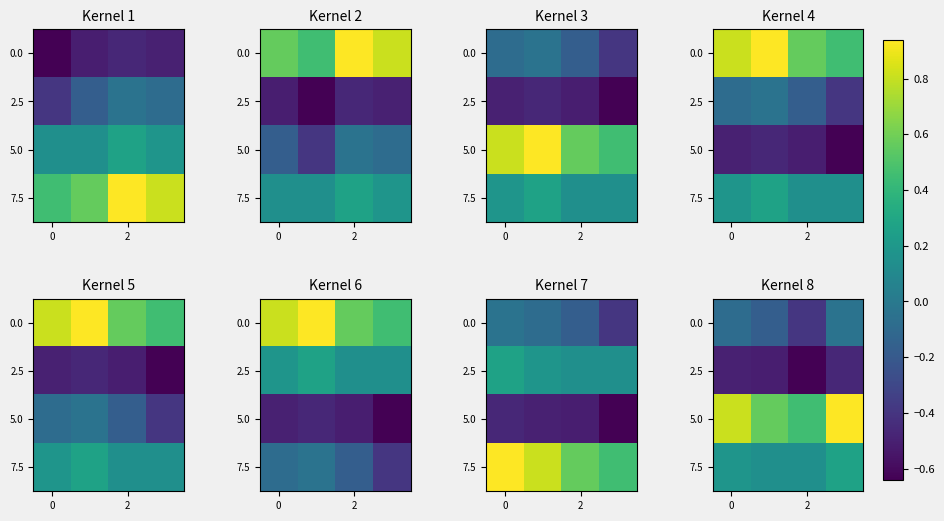

Which series has the largest total across all categories?

5.0